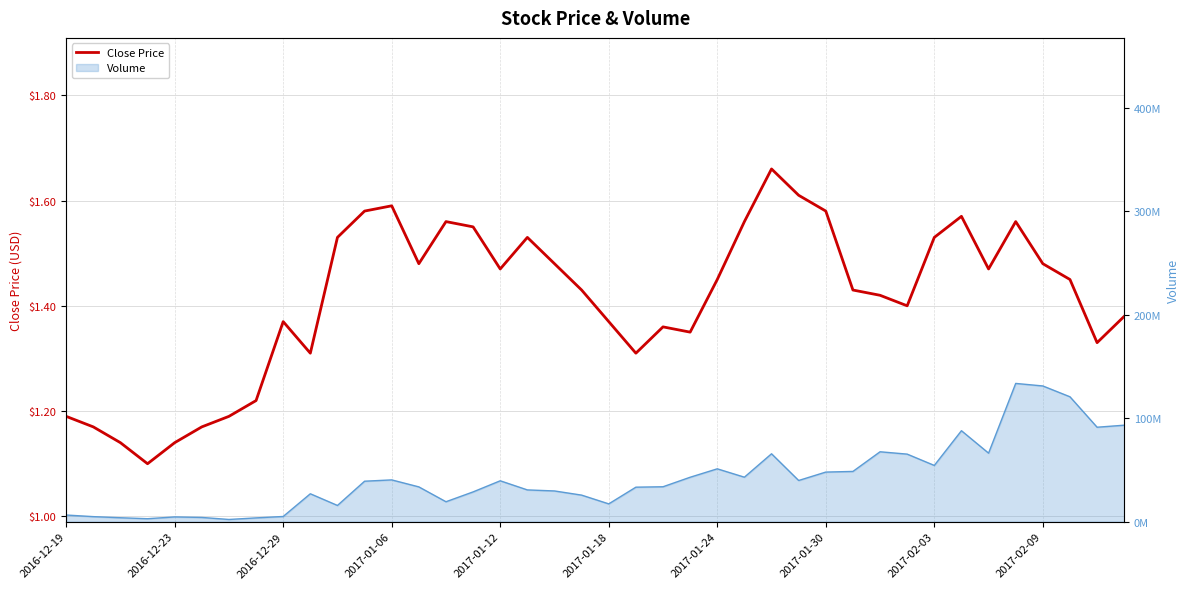

What is the difference between the second highest and minimum values?

0.5